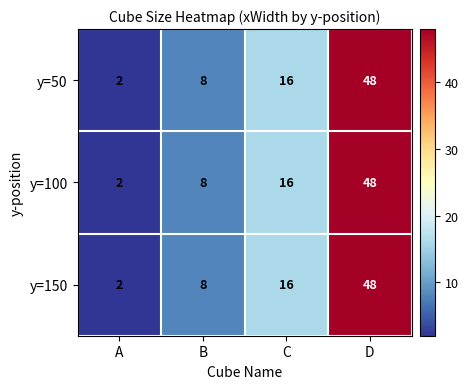

The value of y=100 at C is 26. True or false?

False